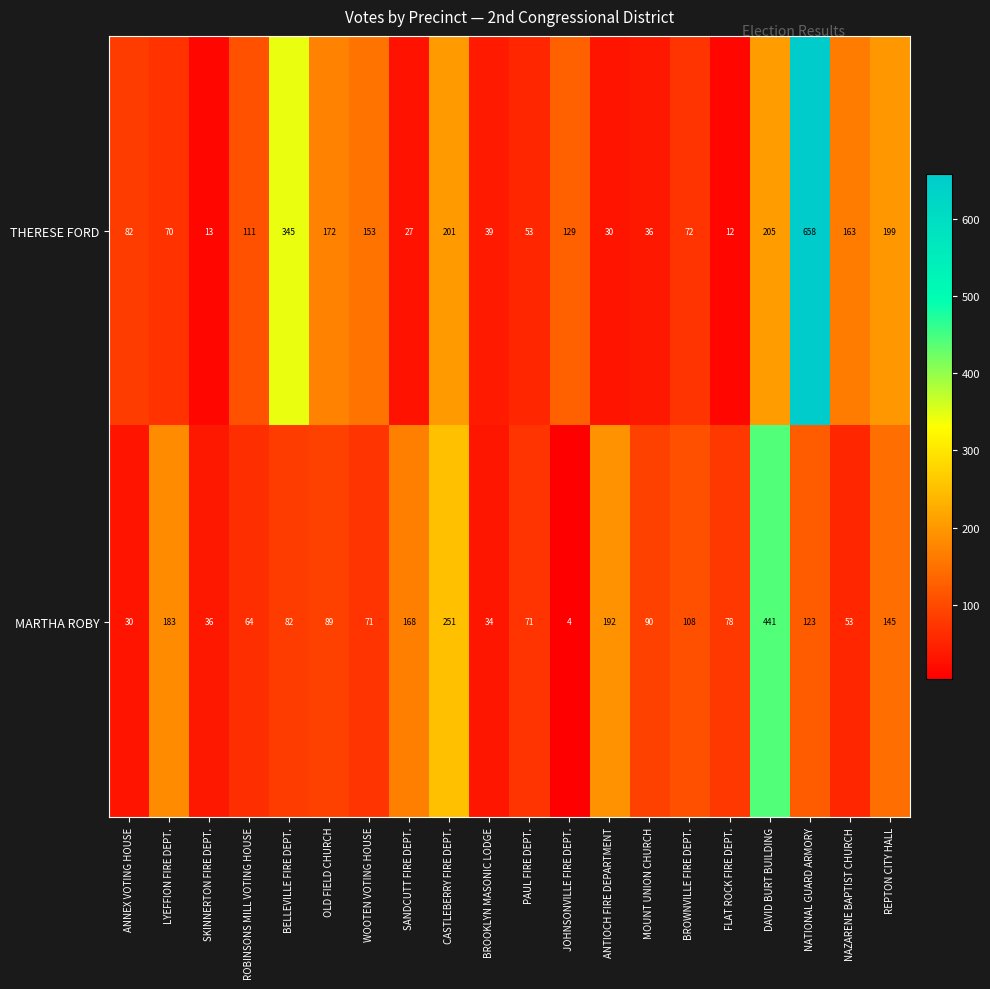

Rank the series by their average value, from highest to lowest.

THERESE FORD, MARTHA ROBY